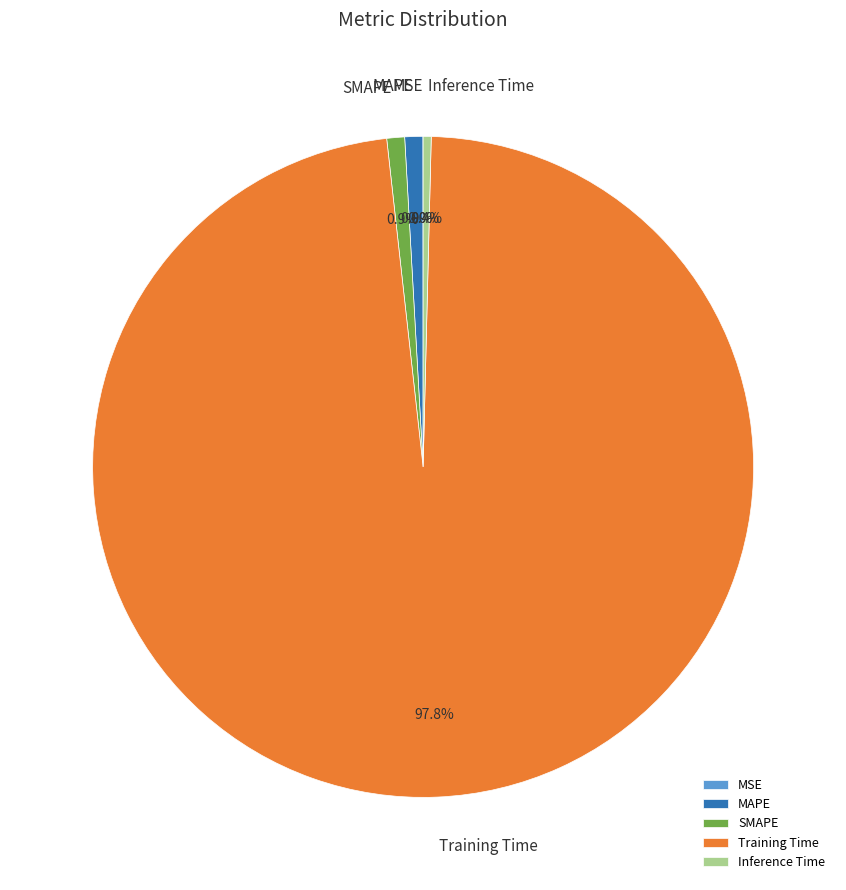

How much of the chart is everything except SMAPE?

99.1%